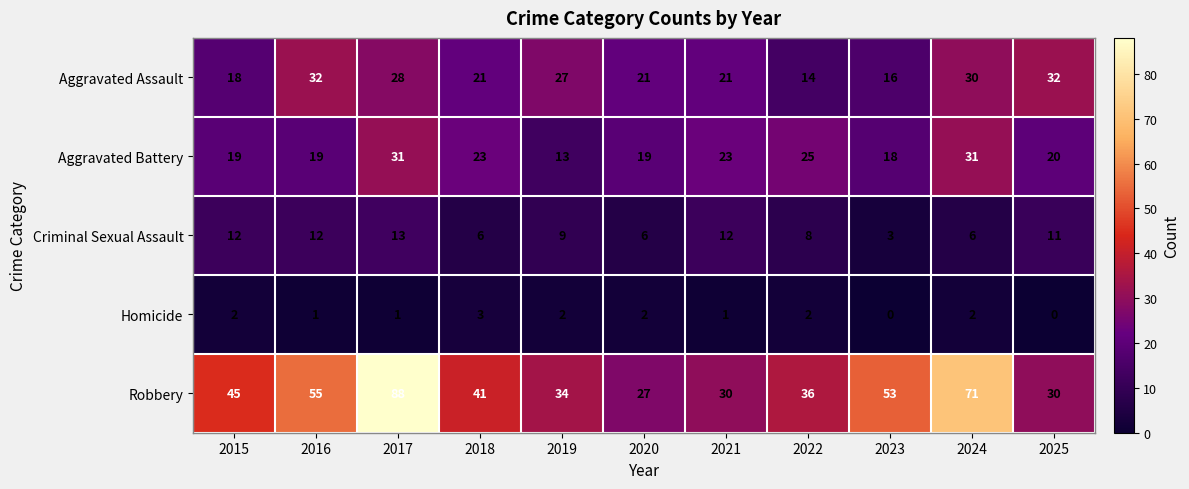

What is the sum of all Robbery values?

510